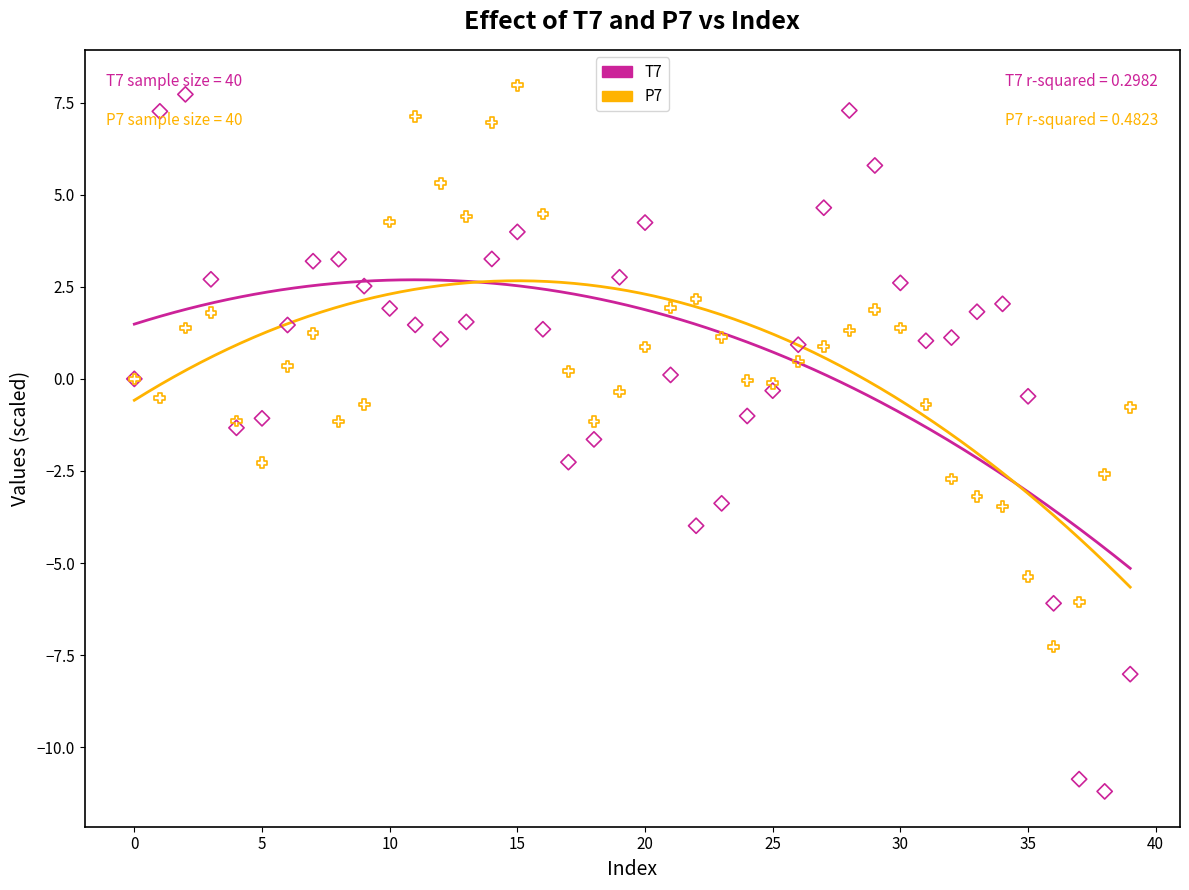

Which series reaches the minimum Y coordinate?

T7